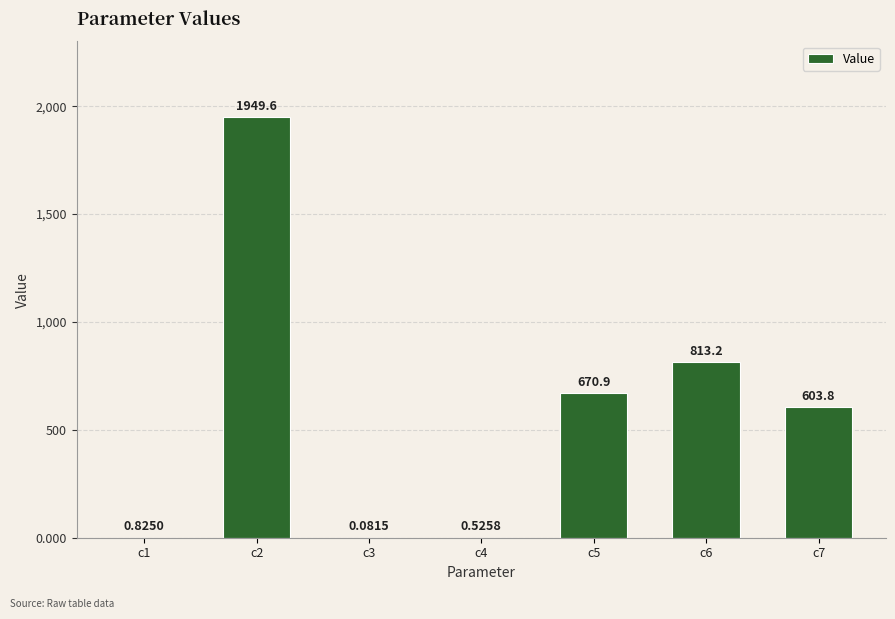

What is the change in value from c2 to c5?

-1278.7